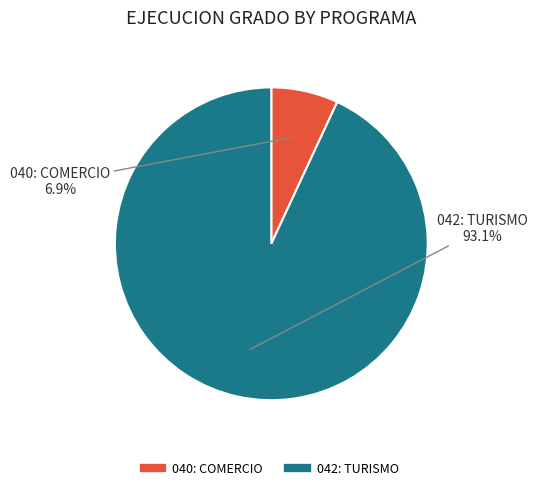

What percentage do 042: TURISMO and 040: COMERCIO together represent?

100.0%